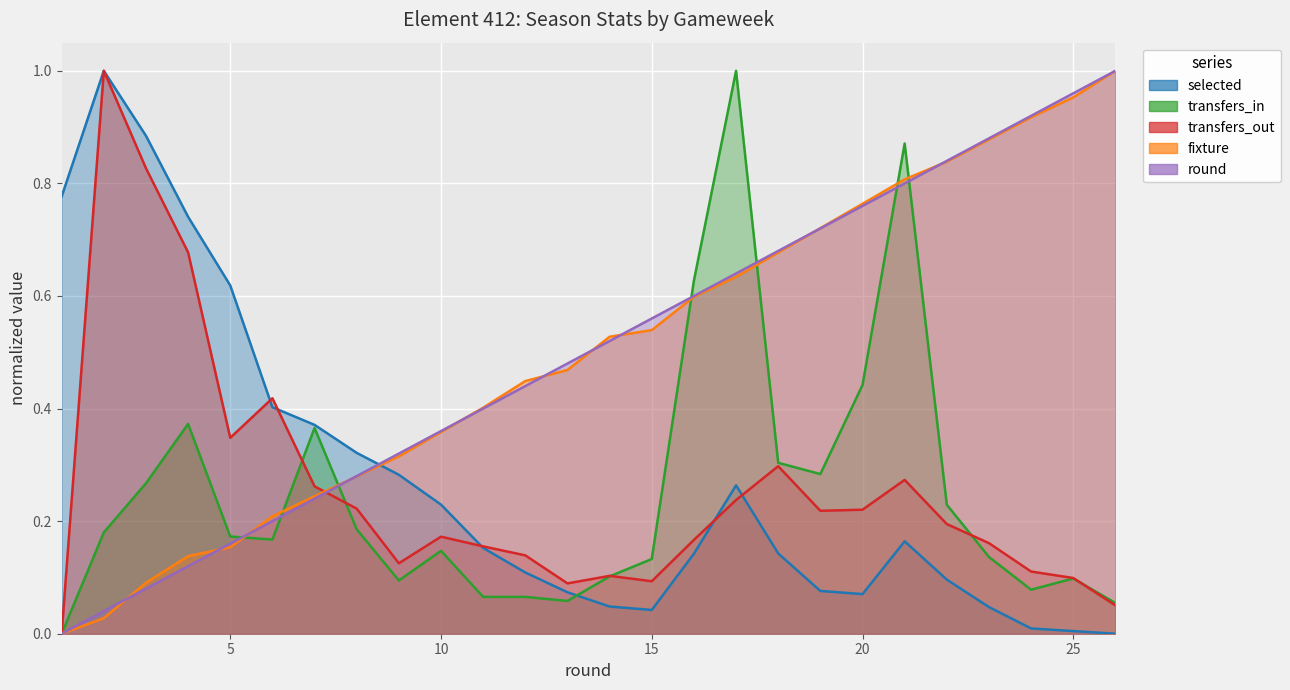

At which category is the sum across all series the highest?

21